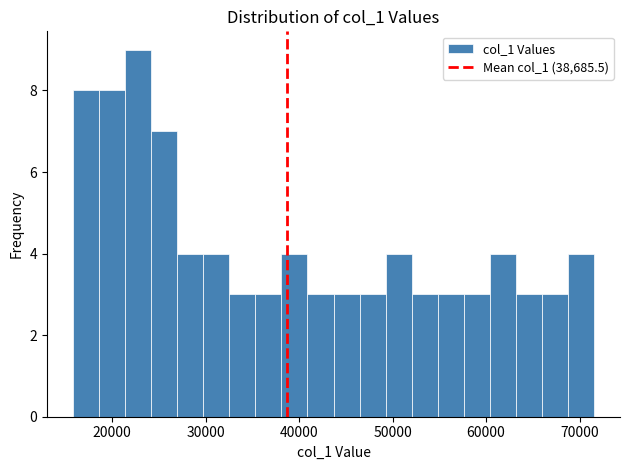

Around what value on the x-axis is the tallest bar? Give the approximate position of its centre, as read against the axis.

23000